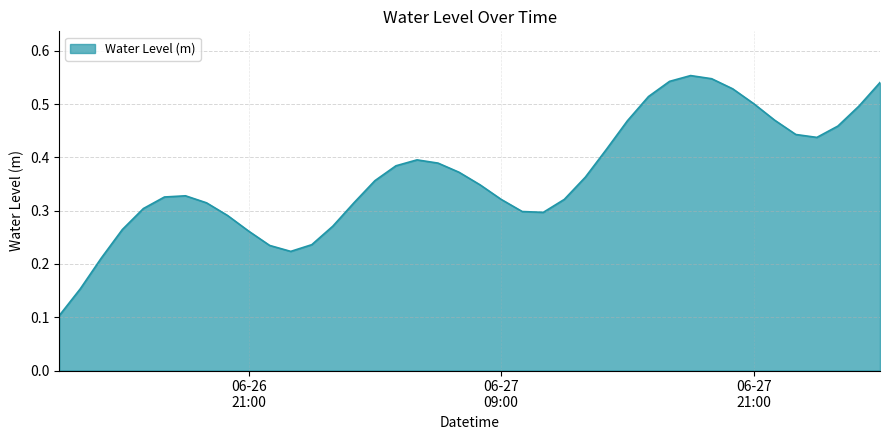

How many lines are shown in the chart?

1